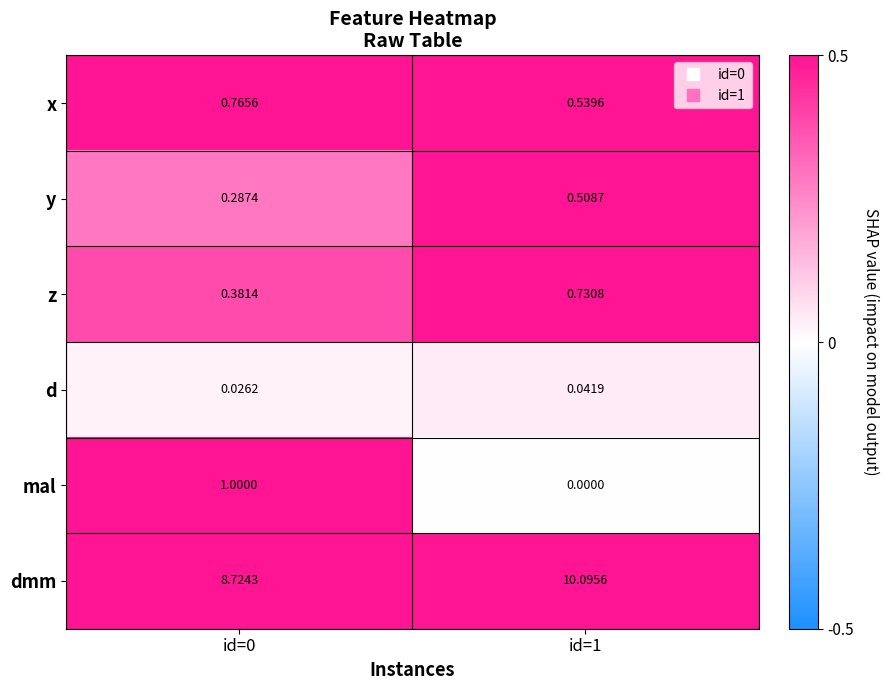

At id=1, list the series in order from smallest to largest.

mal, d, y, x, z, dmm